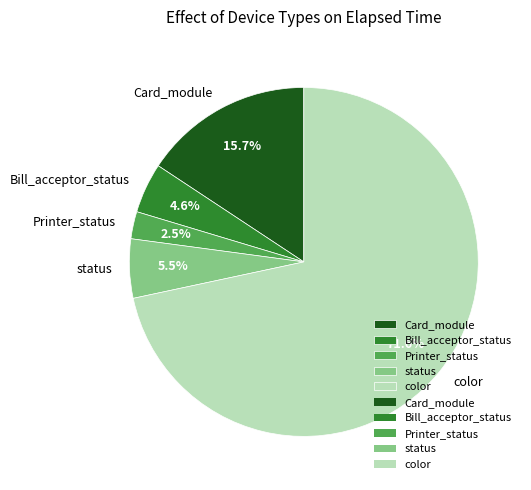

To the nearest percent, what is the difference between the largest and smallest slice percentages?

69%